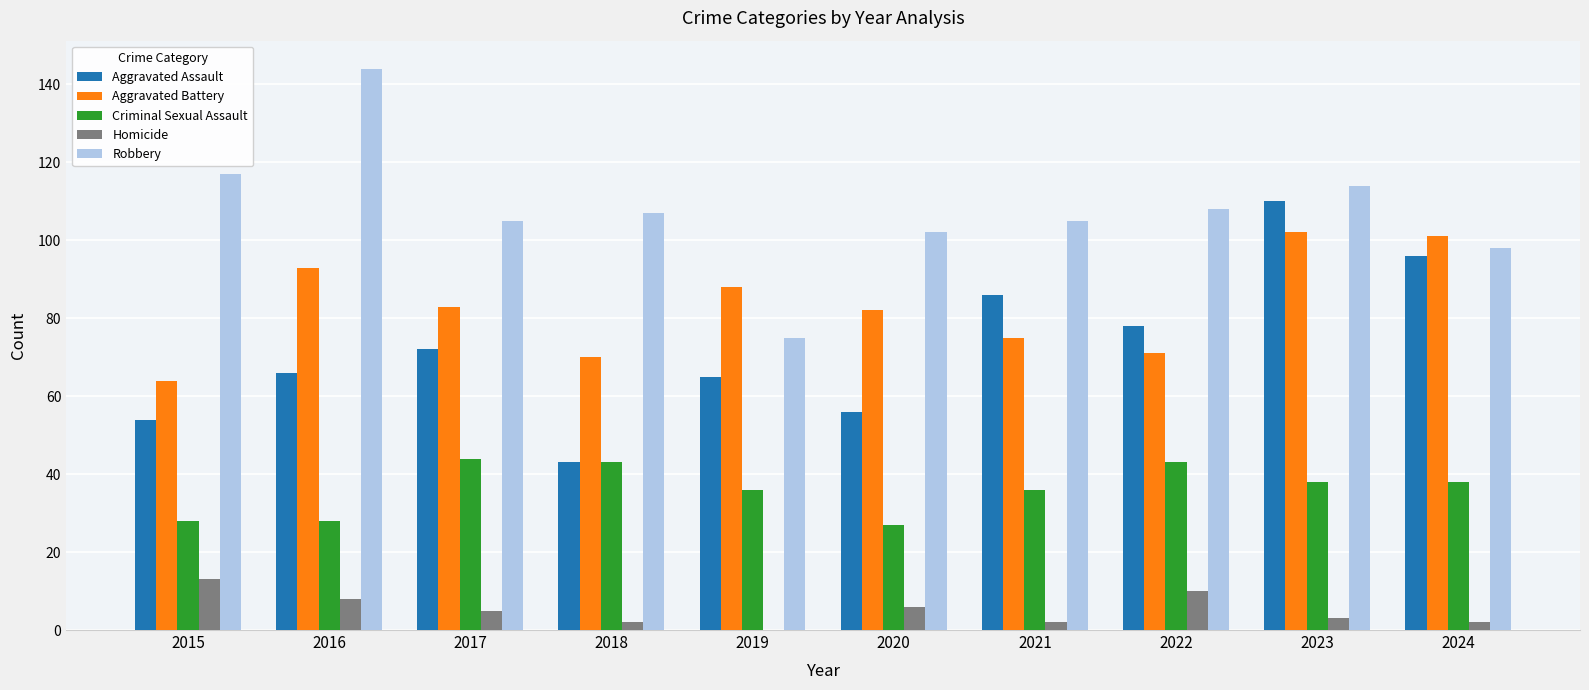

Is it true that Aggravated Battery equals 75 at 2021?

True